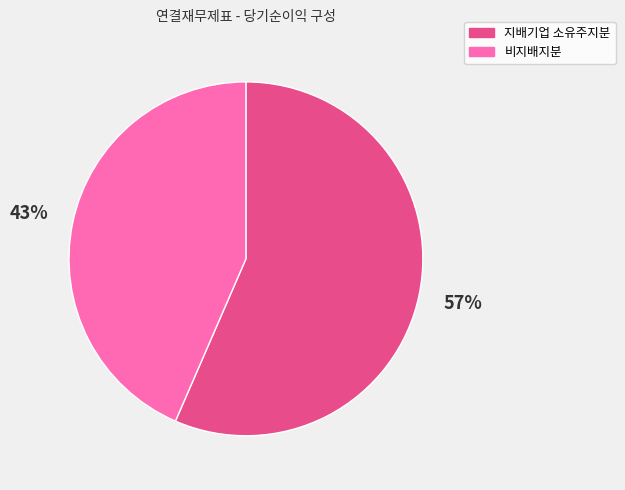

Do 비지배지분 and 지배기업 소유주지분 together represent more than half of the pie?

Yes